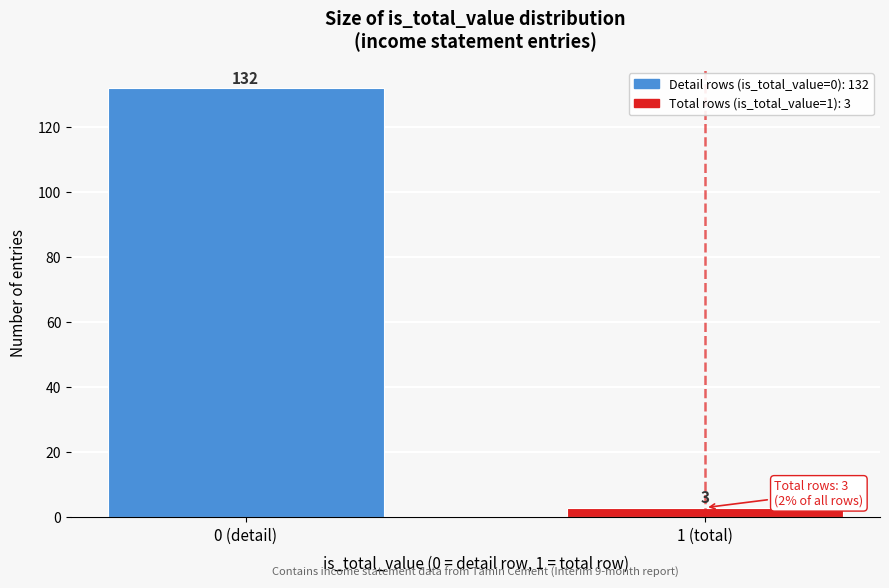

Reading left to right, what are all the values shown in this chart?

132	3